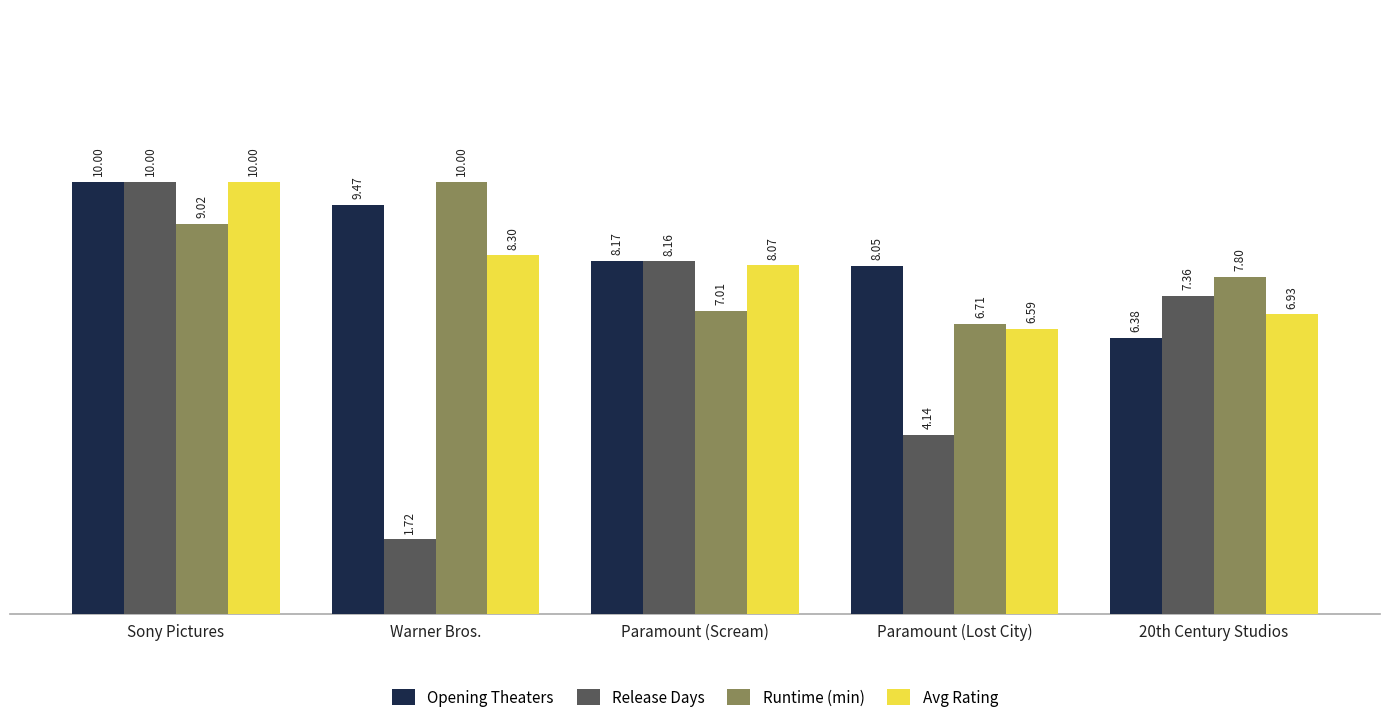

What is the total value across all series at Paramount (Lost City)?

25.5